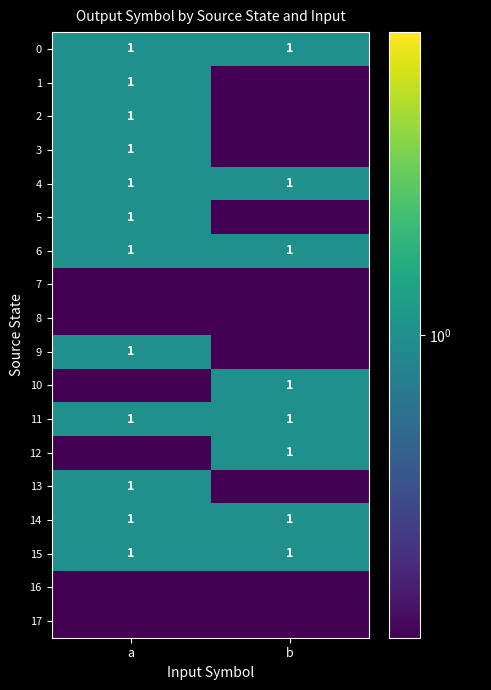

The 3 series shows 1.7 at a. True or false?

False